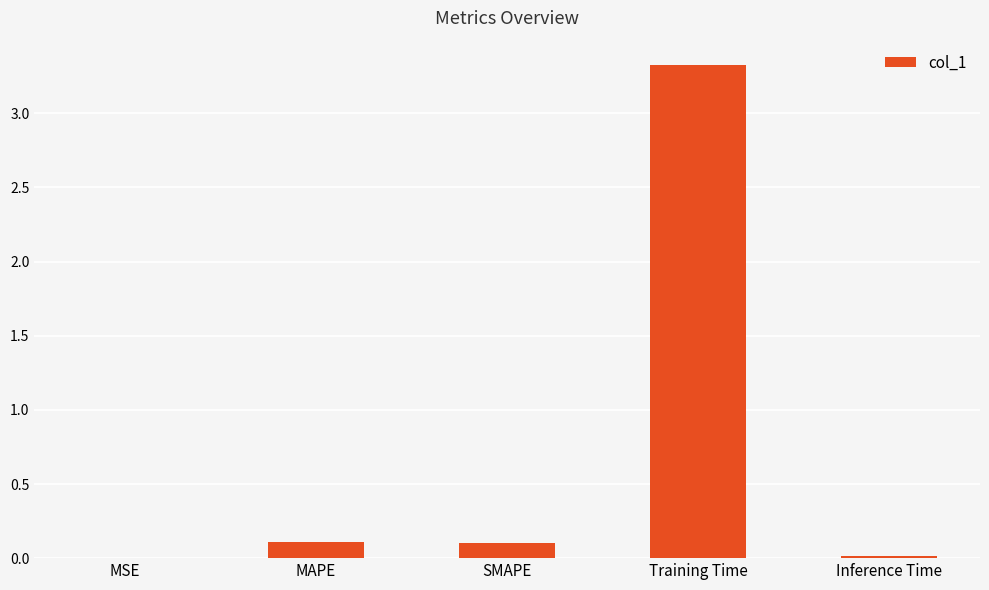

Are the bars horizontal?

No